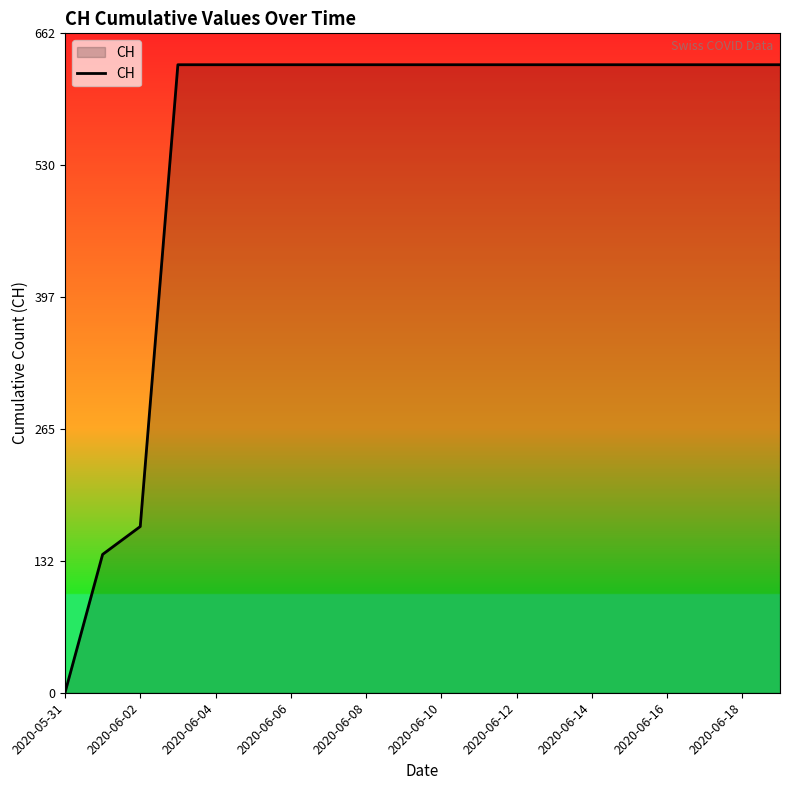

What is the difference between the maximum and minimum values?

631